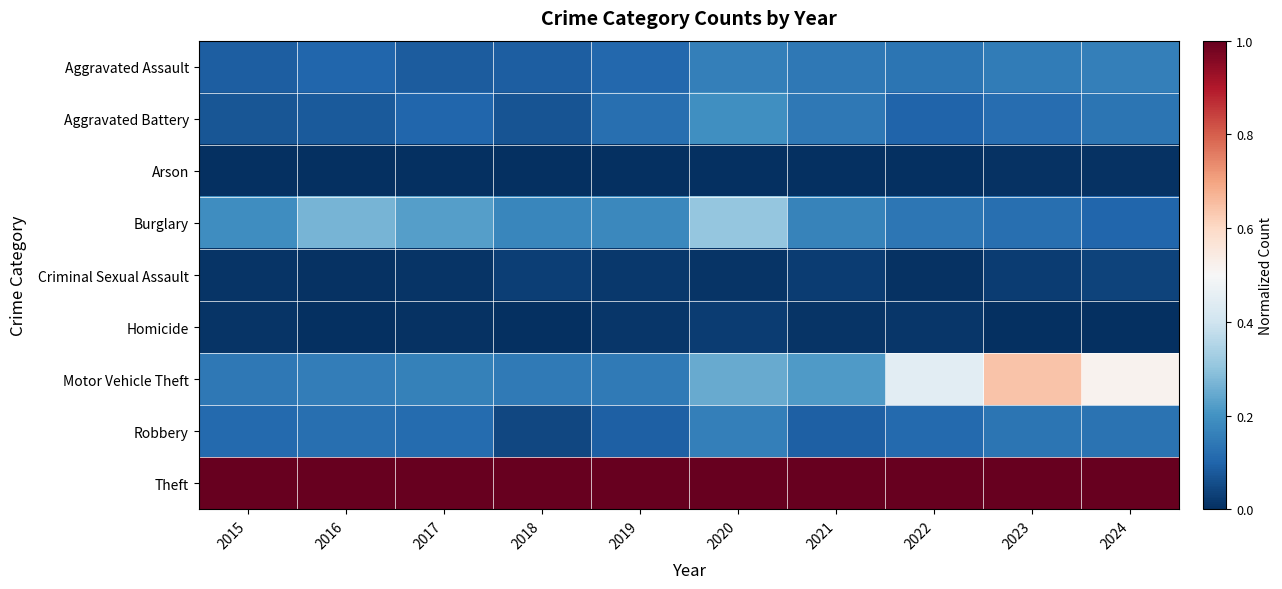

Between 2016 and 2023, which is larger?

2023